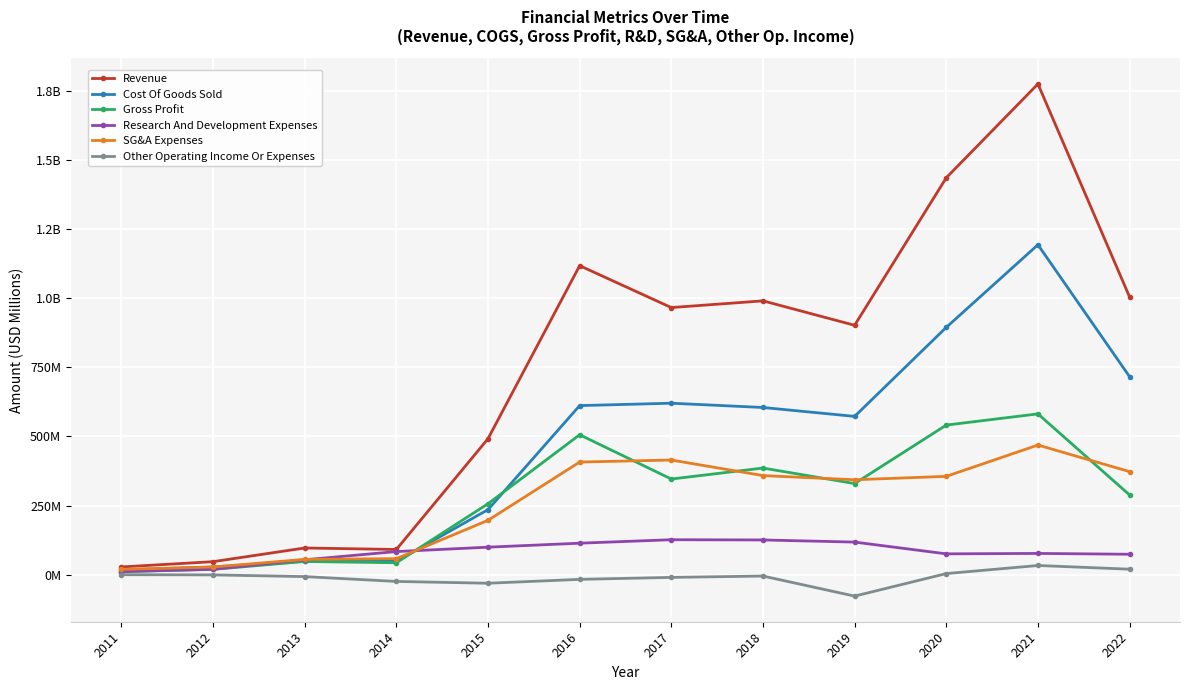

What is the difference between the second highest and minimum values in the Revenue series?

1407.4